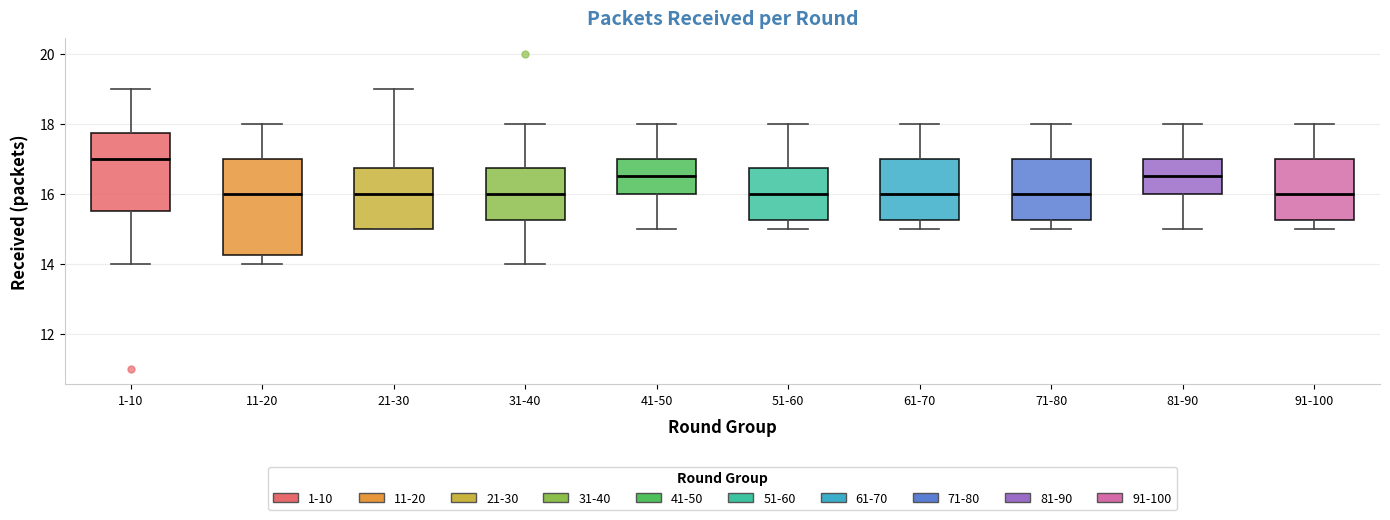

Where is the upper edge of the box for 91-100 on the y-axis? The values are not printed on the chart, so give them approximately, as read against the axis.

17.0